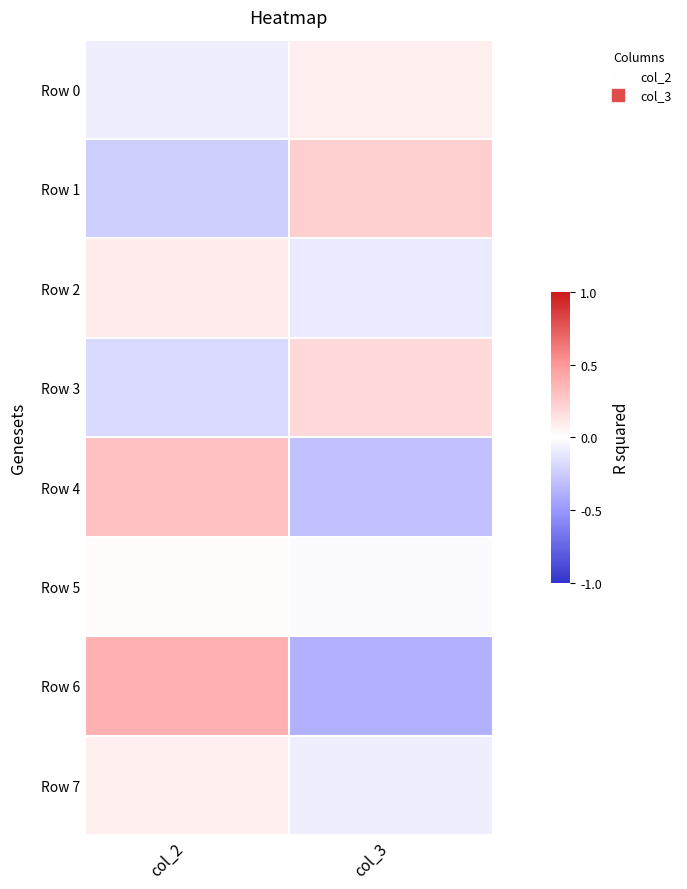

Reading left to right, what are all the values shown in this chart?

Row 0: col_2=-0.1	col_3=0.1
Row 1: col_2=-0.2	col_3=0.2
Row 2: col_2=0.1	col_3=-0.1
Row 3: col_2=-0.2	col_3=0.2
Row 4: col_2=0.3	col_3=-0.3
Row 5: col_2=0.0	col_3=-0.0
Row 6: col_2=0.4	col_3=-0.4
Row 7: col_2=0.1	col_3=-0.1